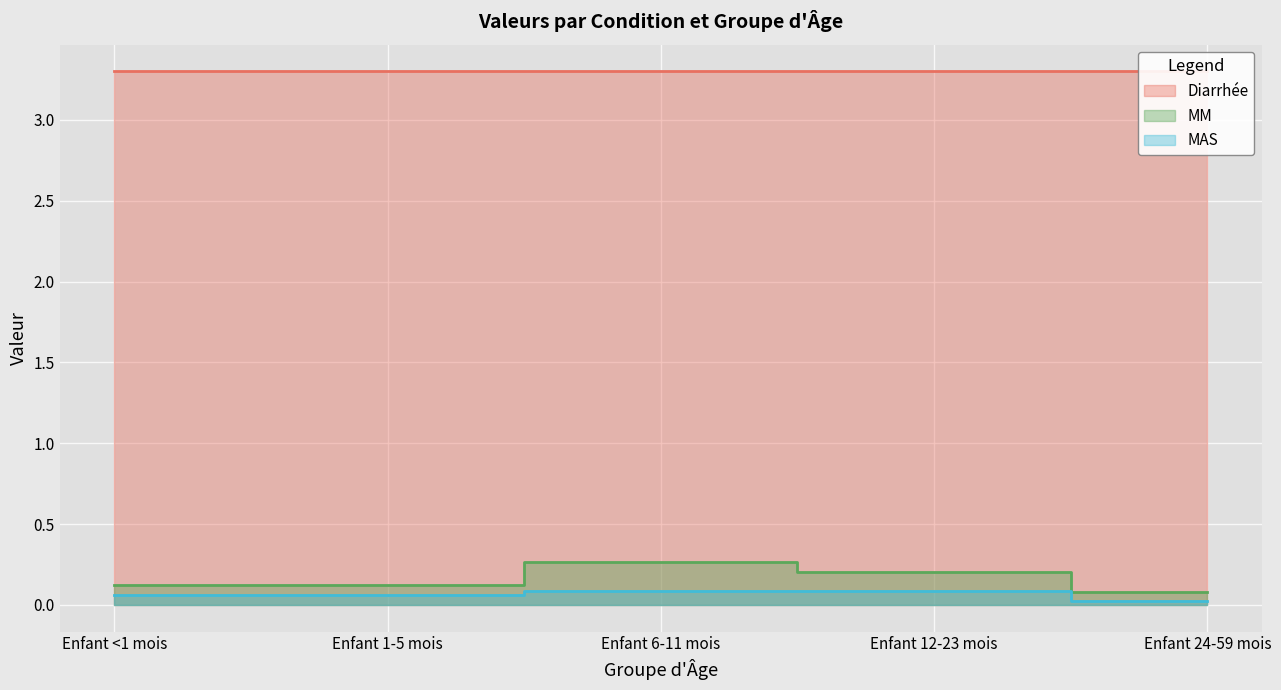

Which series has the largest range (max minus min)?

MM